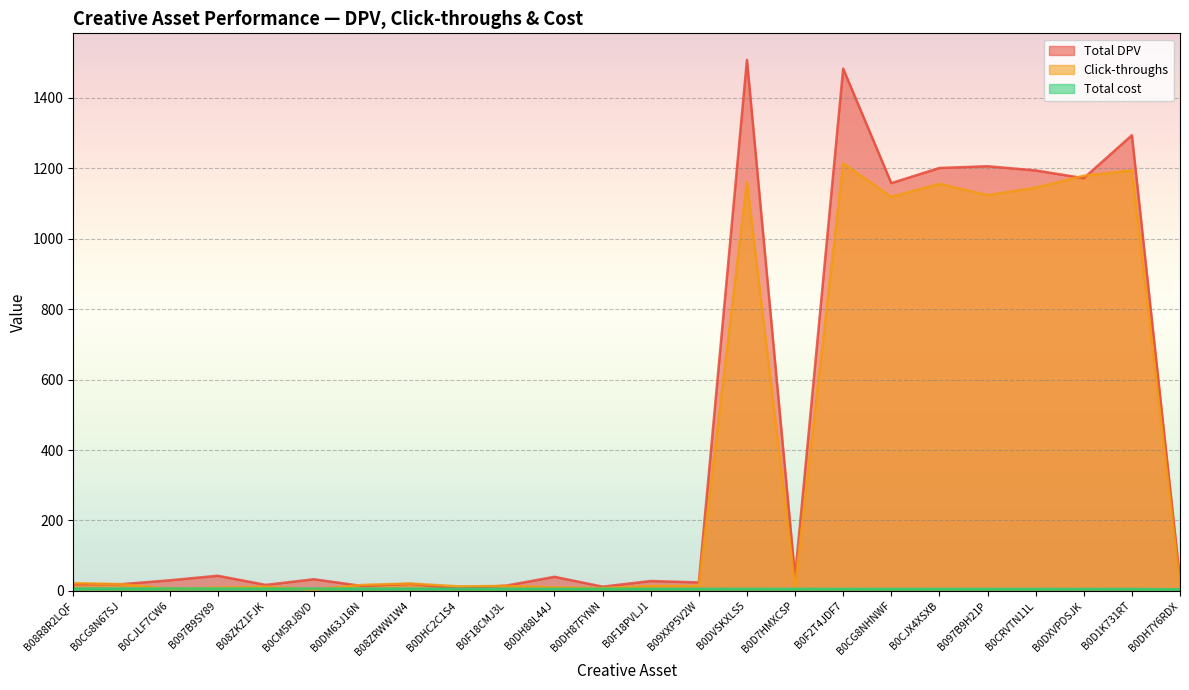

At which category is the sum across all series the highest?

B0F2T4JDF7